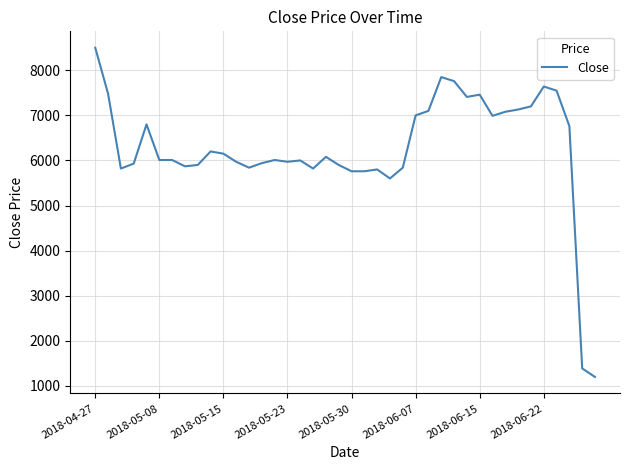

What is the maximum value shown in the chart?

8500